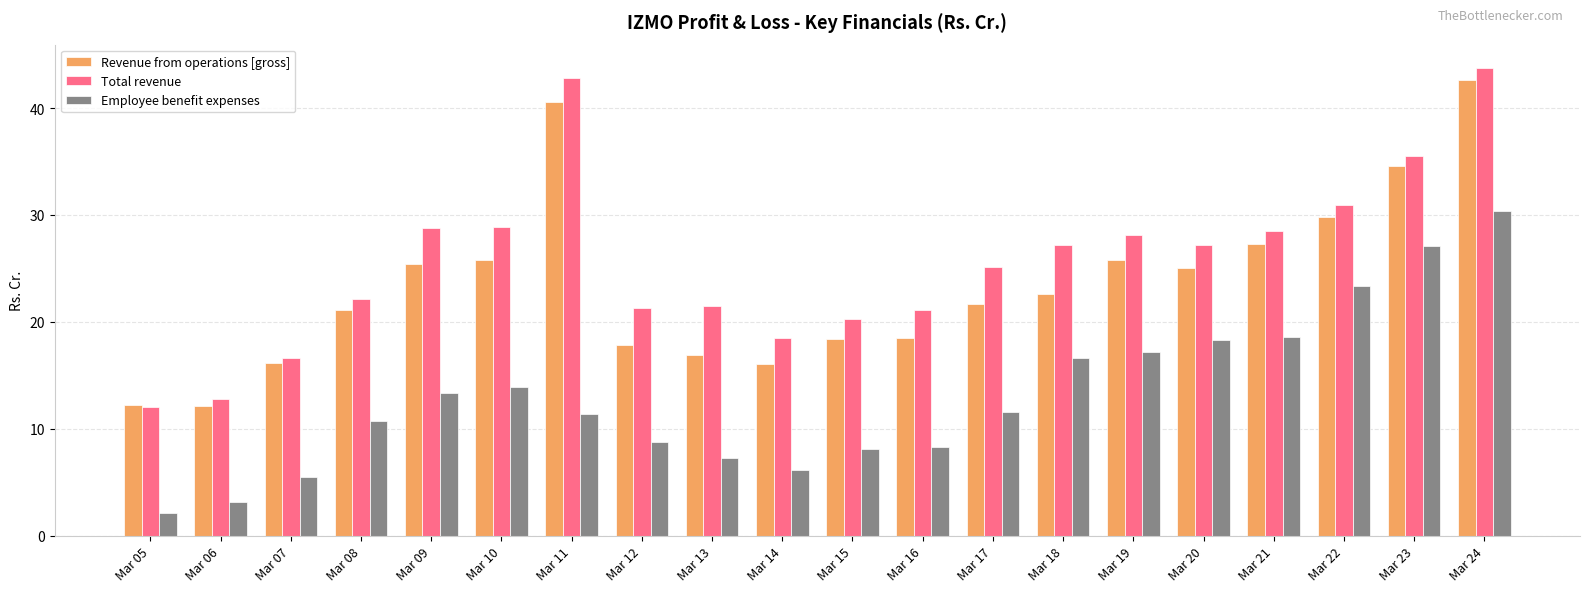

What is the difference between the second highest and second lowest values in the Employee benefit expenses series?

24.0